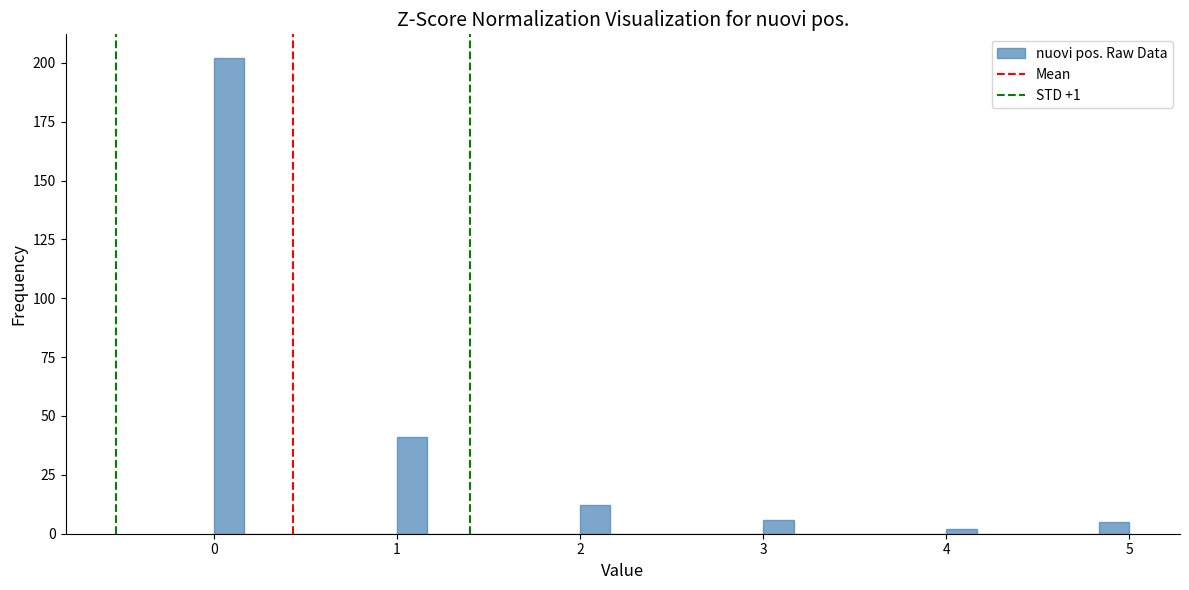

Around what value on the x-axis is the tallest bar? Give the approximate position of its centre, as read against the axis.

0.1